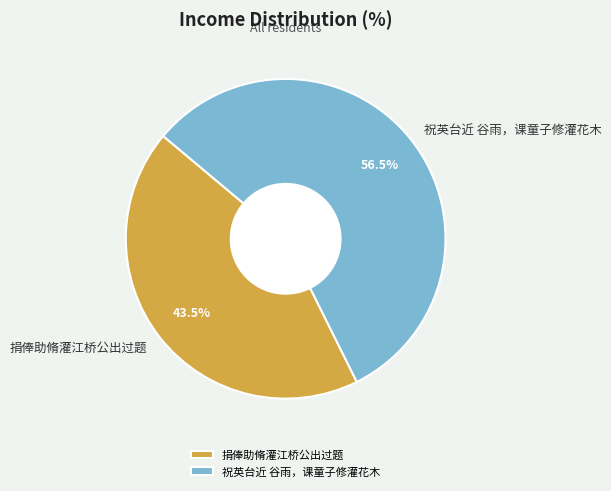

The 祝英台近 谷雨，课童子修灌花木 slice represents 67% of the pie. True or false?

False